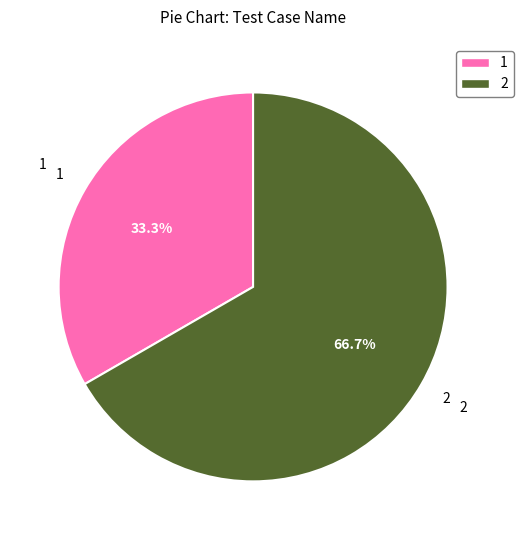

How much of the chart is everything except 1?

66.7%